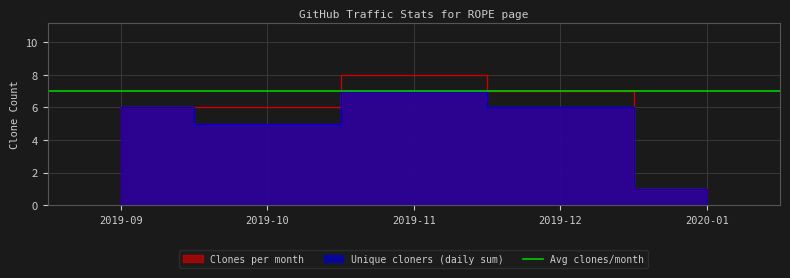

Where does the Unique cloners (daily sum) series first go above 6?

2019-11